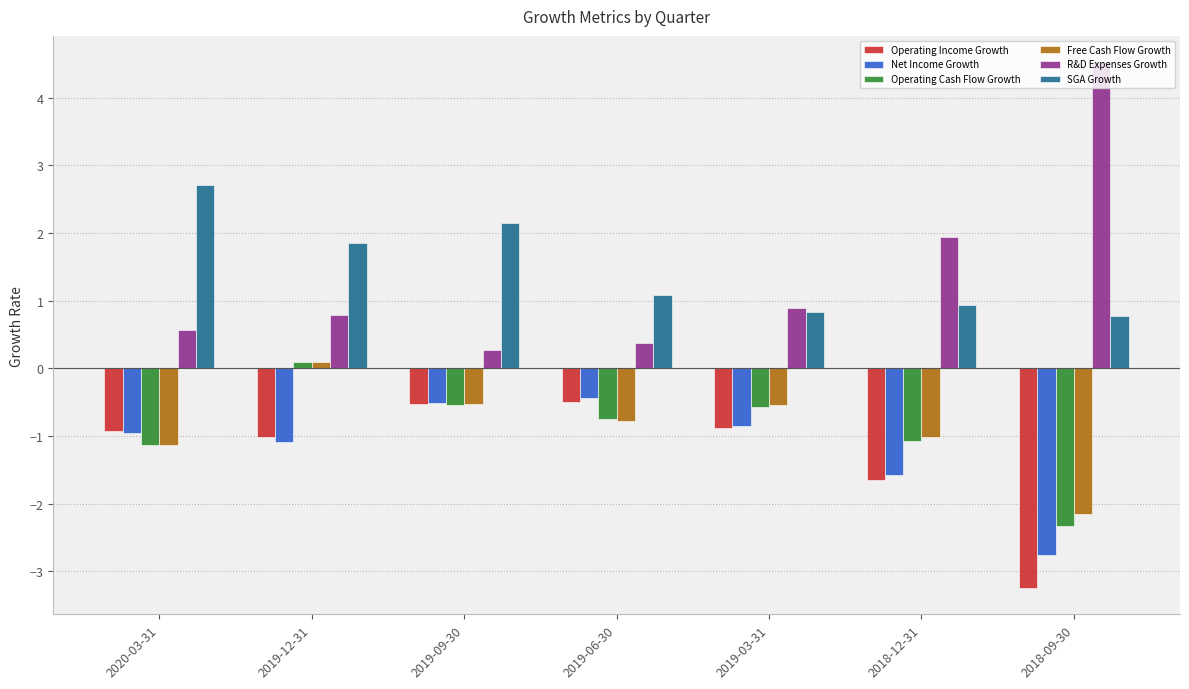

What is the spread (max minus min) of values at 2019-03-31?

1.8